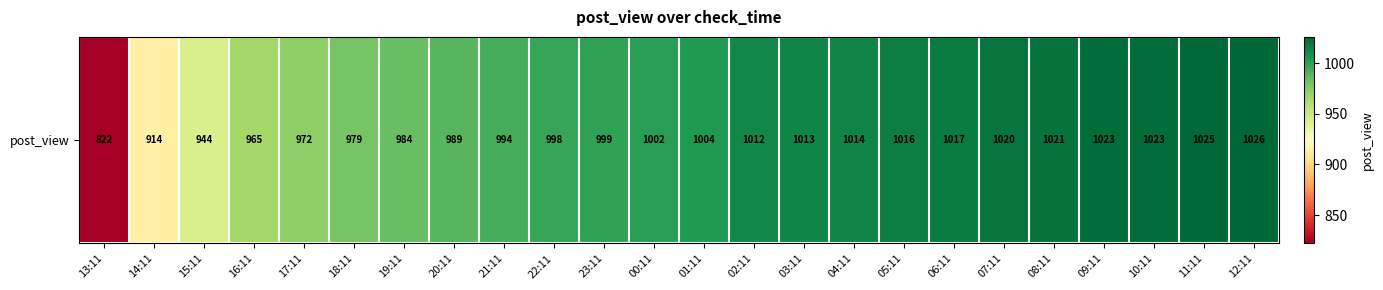

Approximately how many times larger is the value at 09:11 compared to 10:11?

1.0